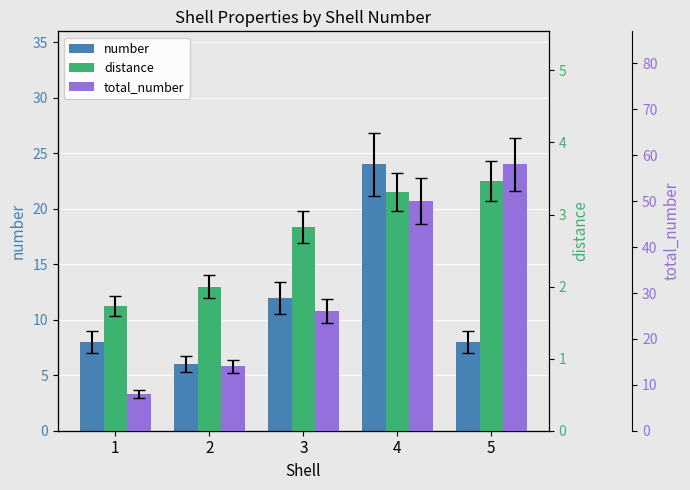

Reading left to right, transcribe all the data shown in this chart.

number: 1=8.0	2=6.0	3=12.0	4=24.0	5=8.0
distance: 1=1.7	2=2.0	3=2.8	4=3.3	5=3.5
total_number: 1=8.0	2=14.0	3=26.0	4=50.0	5=58.0